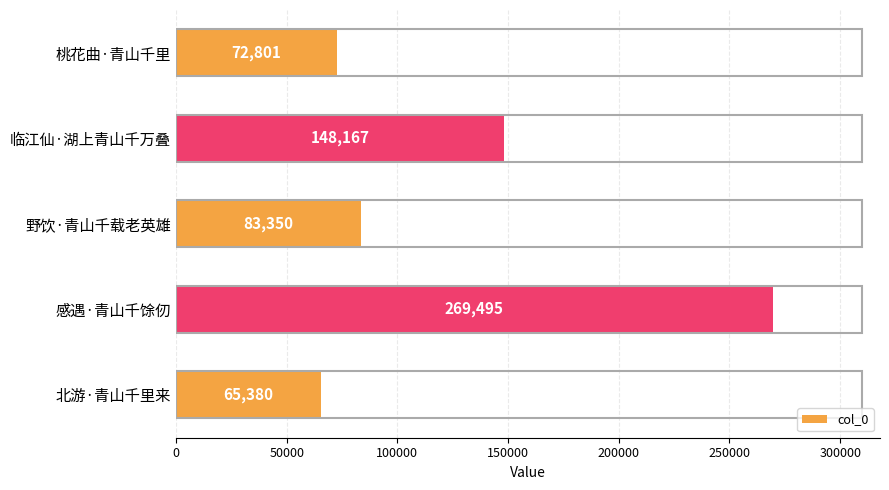

What is the ratio of the value at 桃花曲·青山千里 to the value at 感遇·青山千馀仞?

0.3